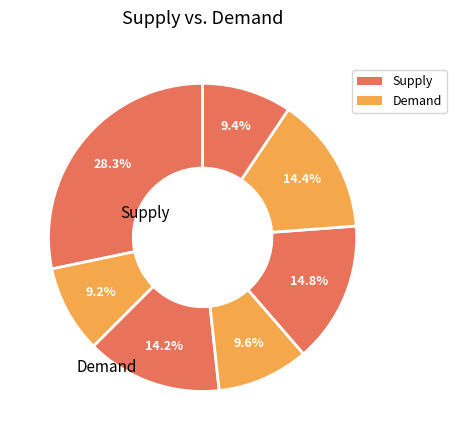

How many slices are in this pie chart?

7